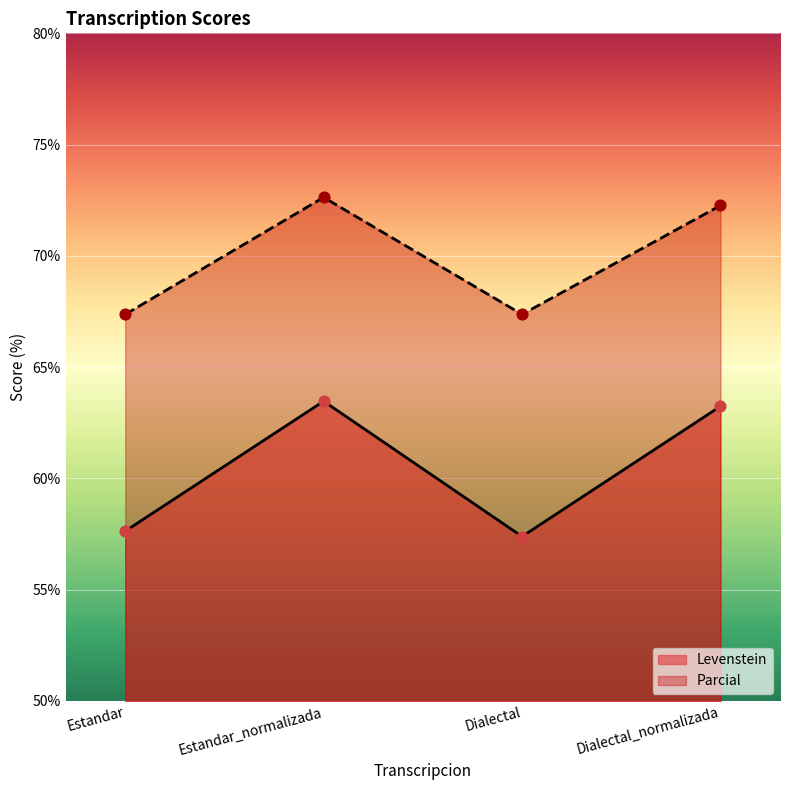

At which category is the sum across all series the highest?

Estandar_normalizada